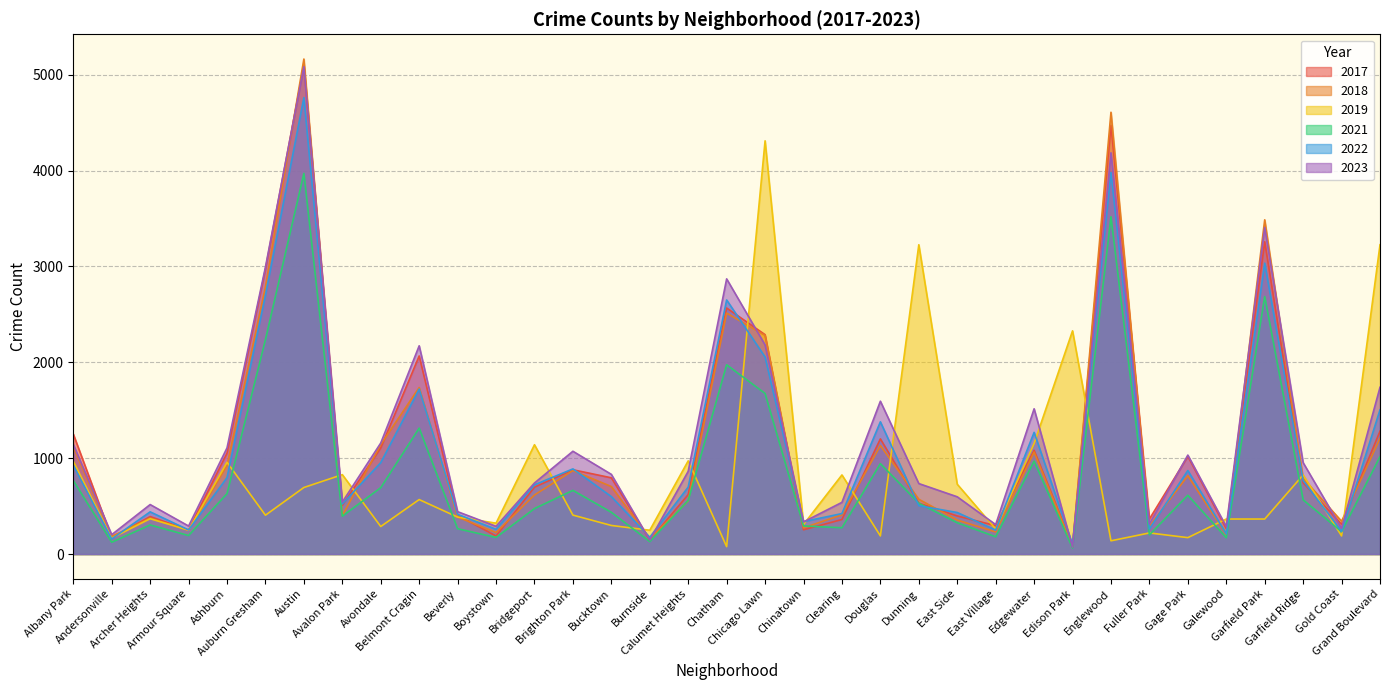

At how many categories does at least one series exceed 2347?

8